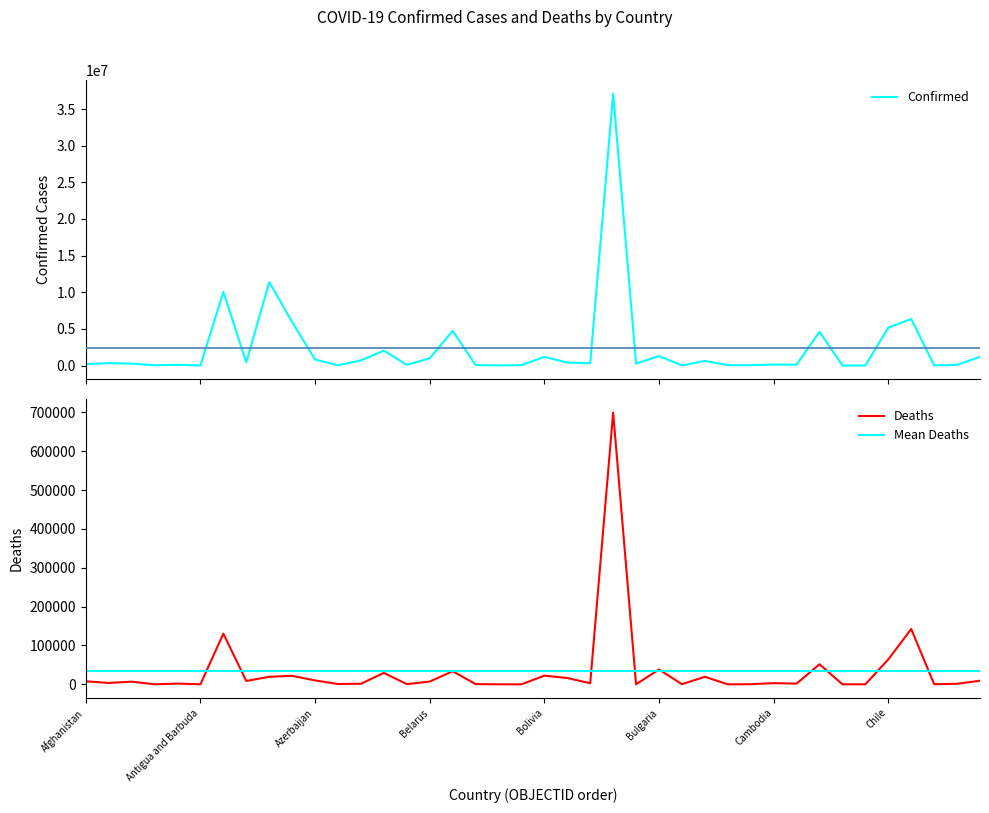

What is the label of the 30th point from the left?

29